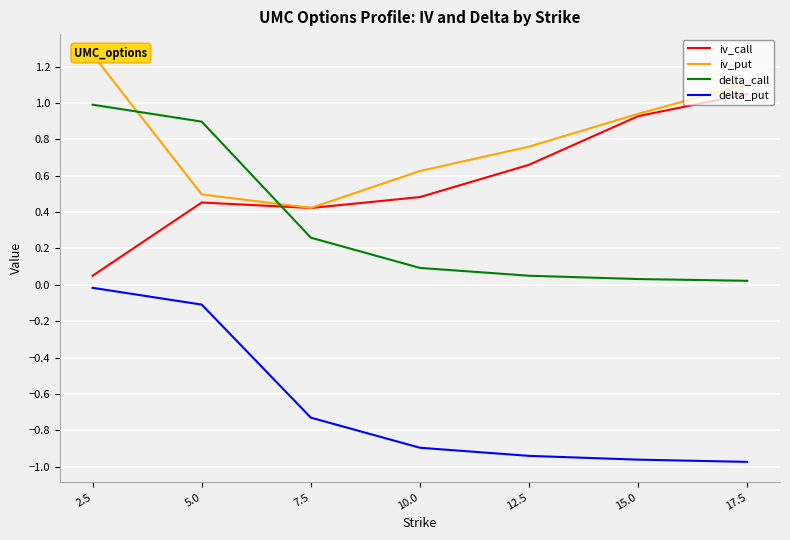

What is the total value across all series at 15.0?

0.9